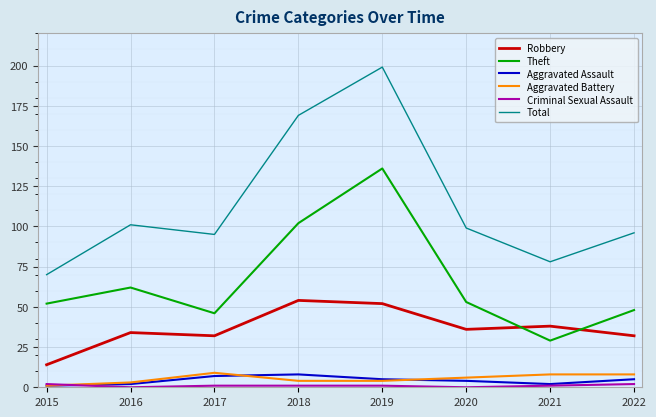

The value of Aggravated Battery at 2017 is 9. True or false?

True